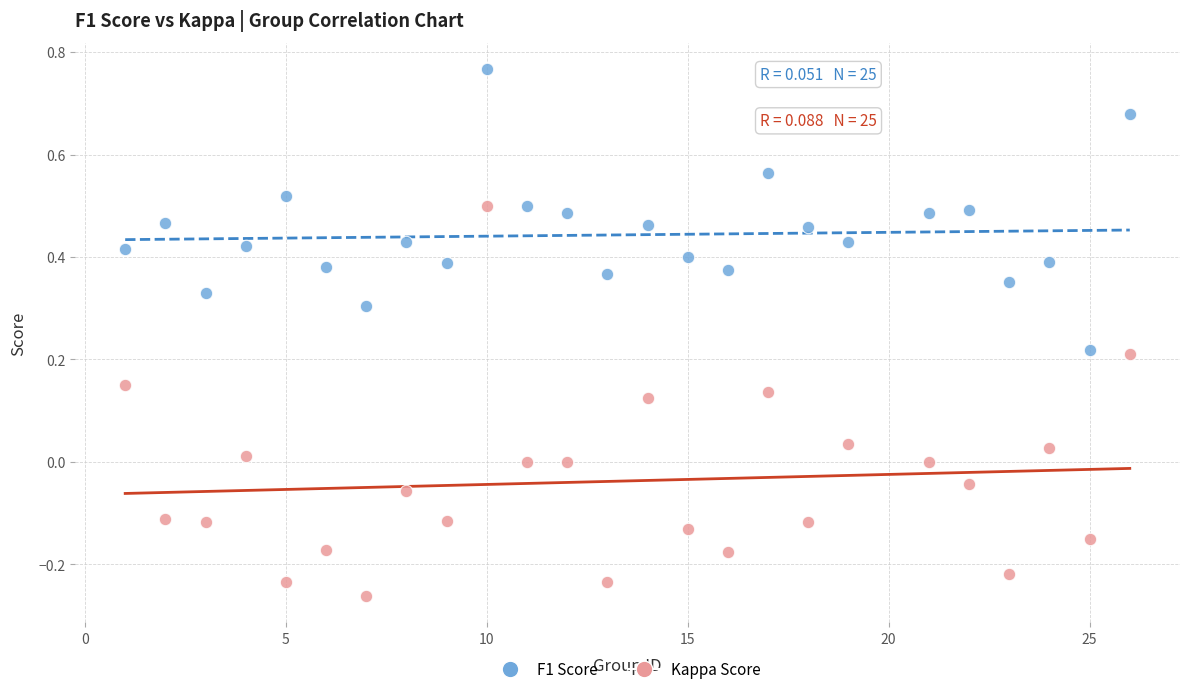

Across all data points, what is the range of Y values (max minus min)?

1.0